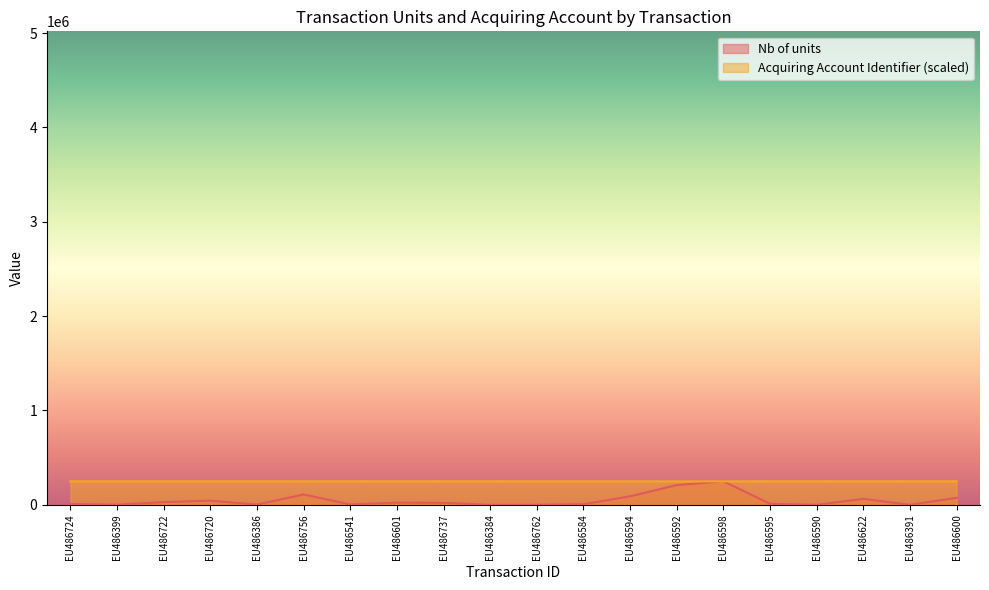

What is the sum of all Nb of units values?

952459.0